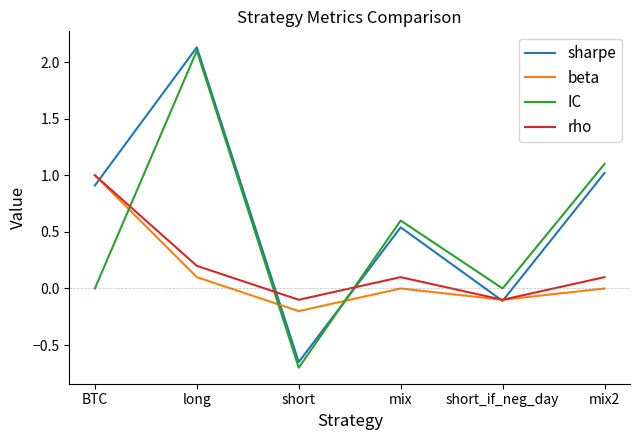

Is this an area chart (filled region under the line)?

No